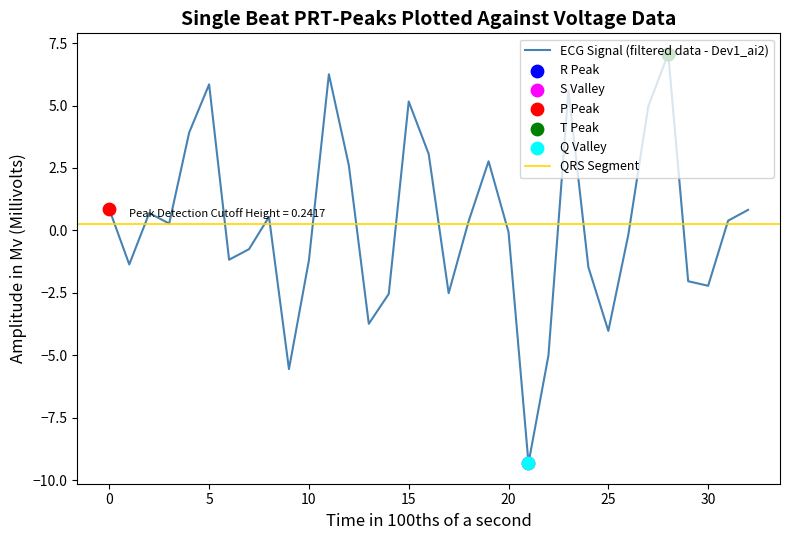

True or false: ECG Signal (filtered data - Dev1_ai2) has a value of -4.0 at 25.

True